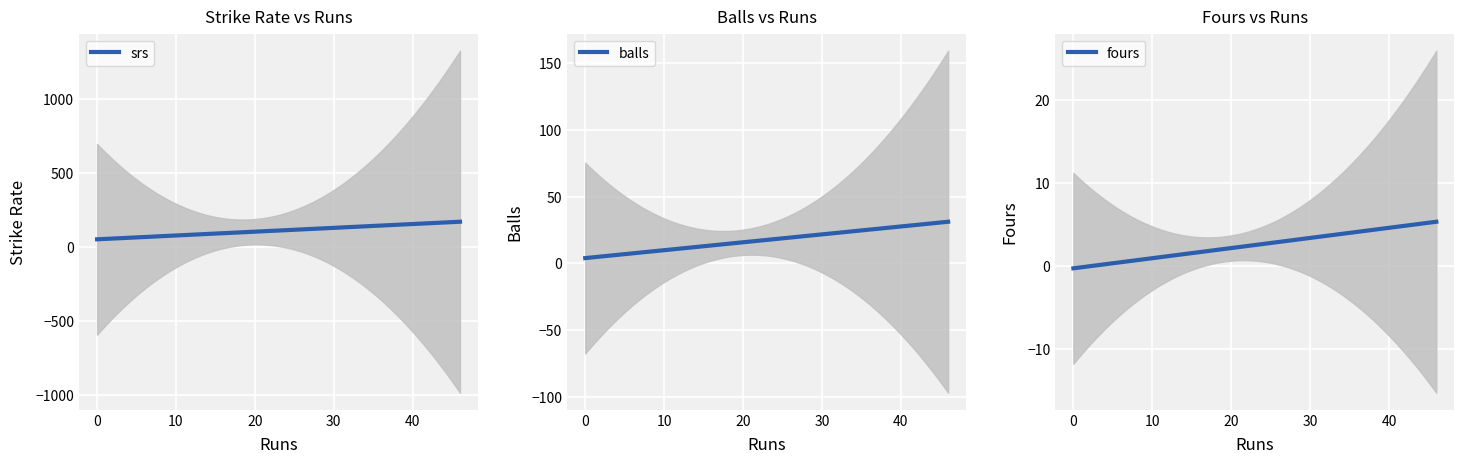

What is the label of the 1st point from the left?

1